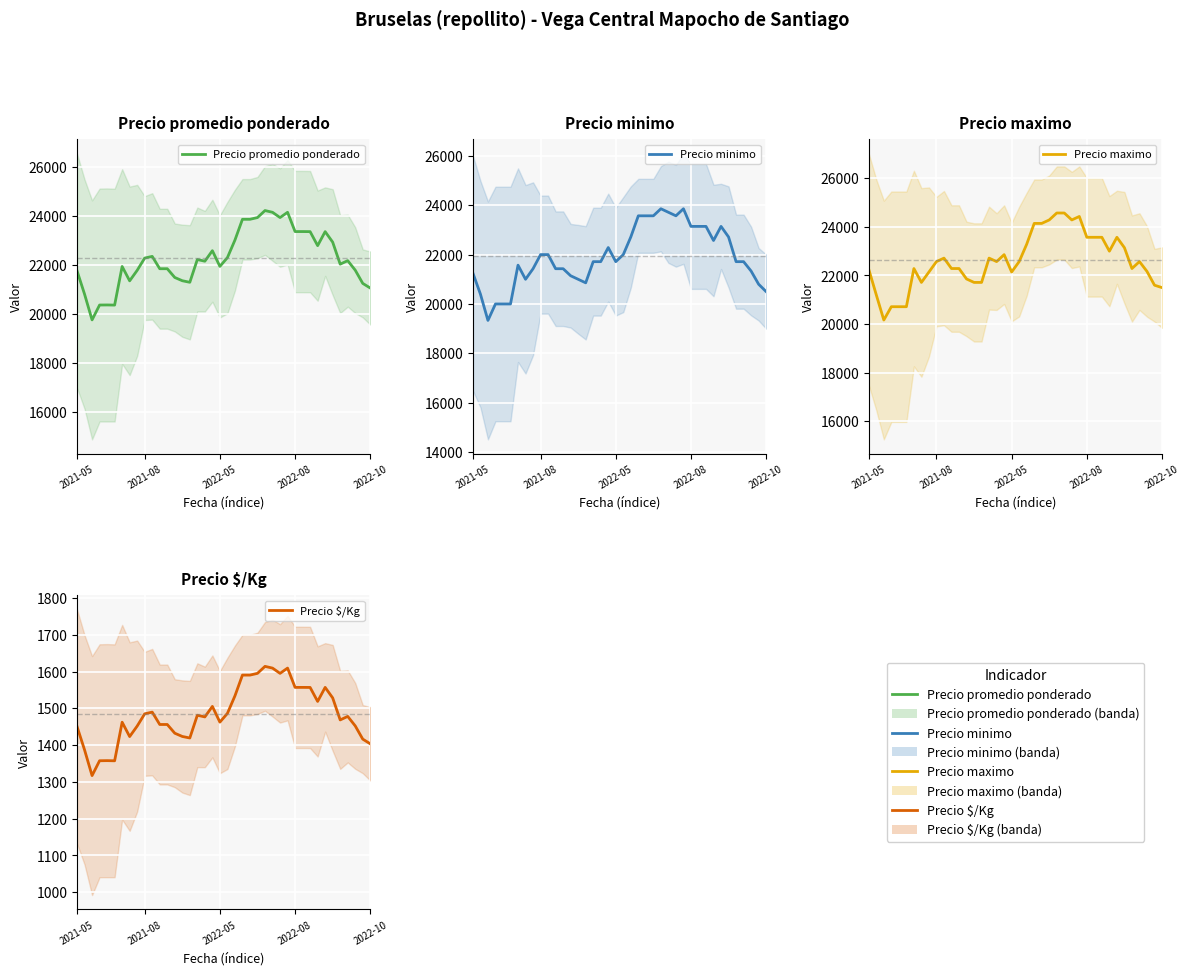

The Precio promedio ponderado series shows 21782.3 at 37. True or false?

True